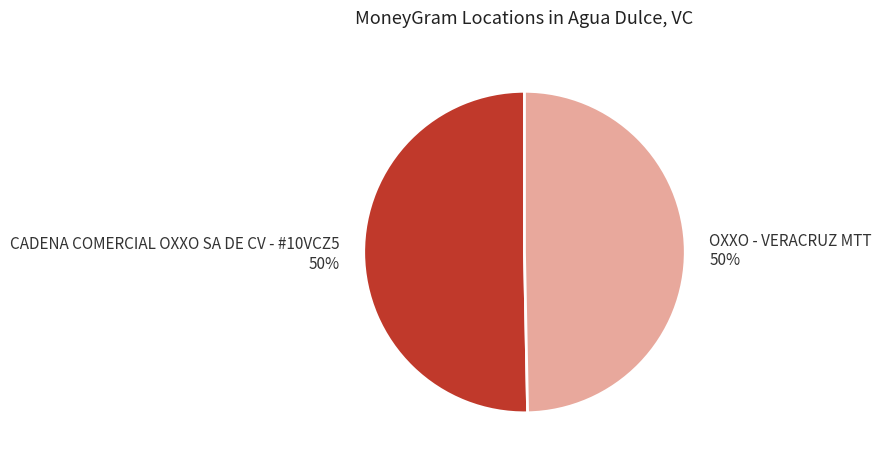

What is the ratio of the value at CADENA COMERCIAL OXXO SA DE CV - #10VCZ5 to the value at OXXO - VERACRUZ MTT?

1.0